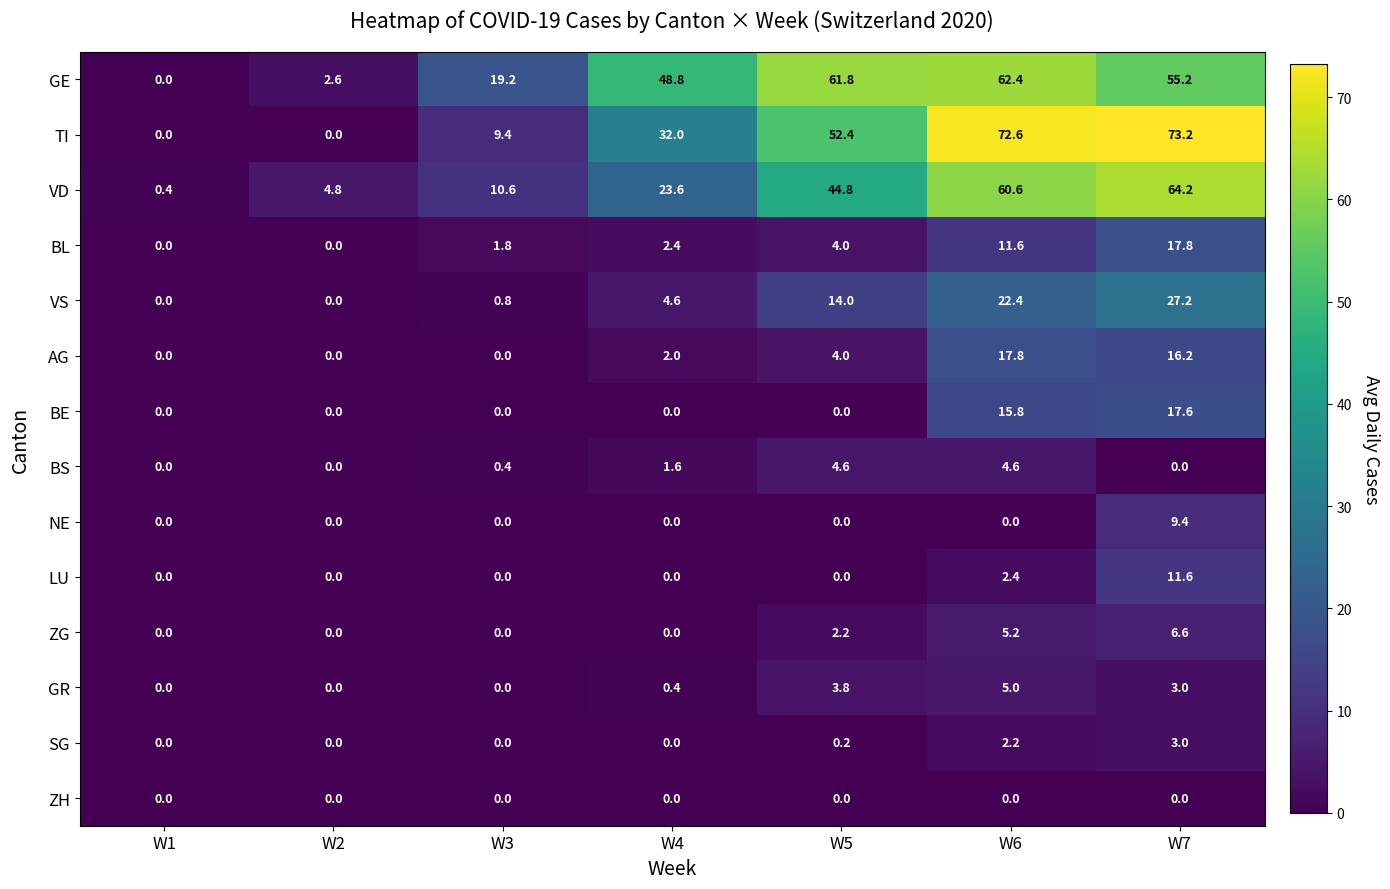

What is the total value across all series at W4?

115.4